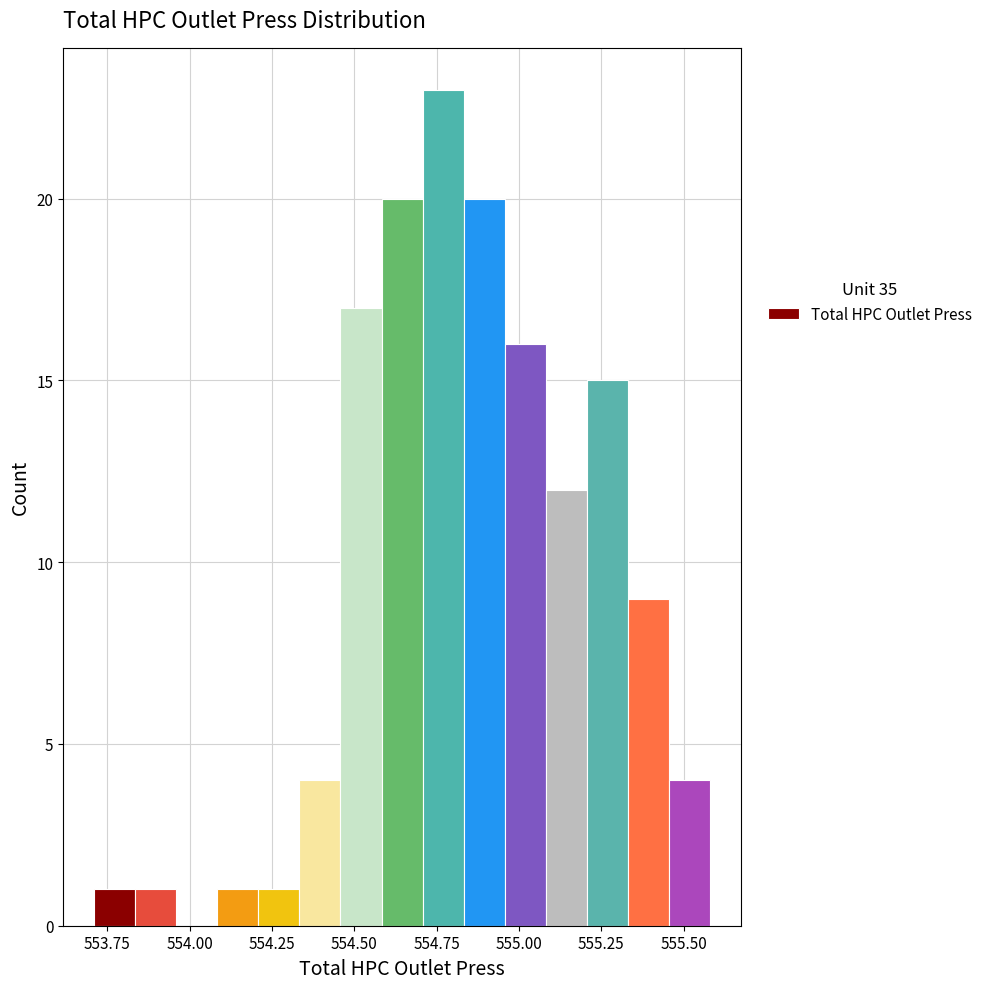

Around what value on the x-axis is the tallest bar? Give the approximate position of its centre, as read against the axis.

554.75